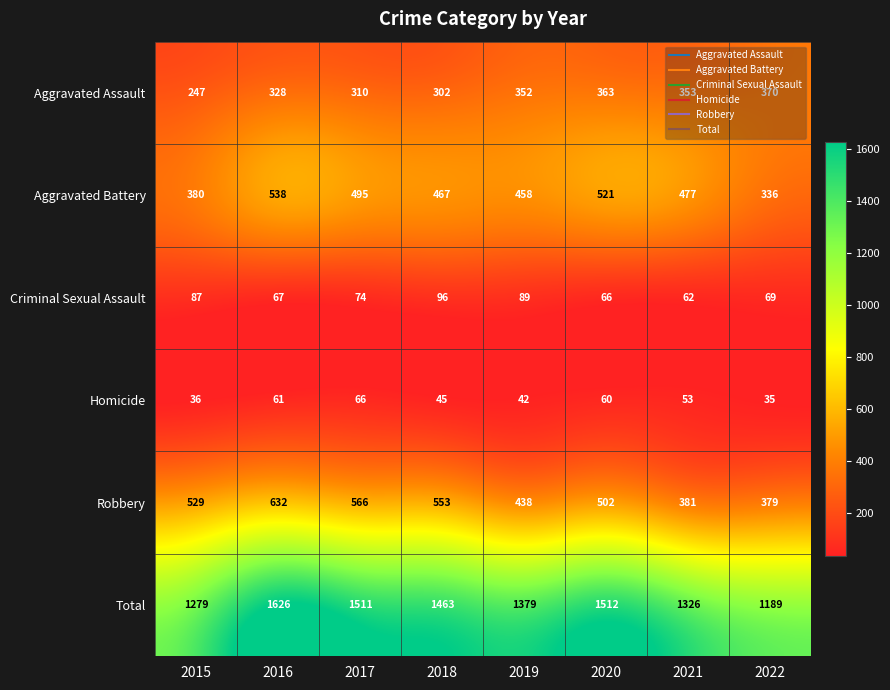

What is the sum of all Criminal Sexual Assault values?

610